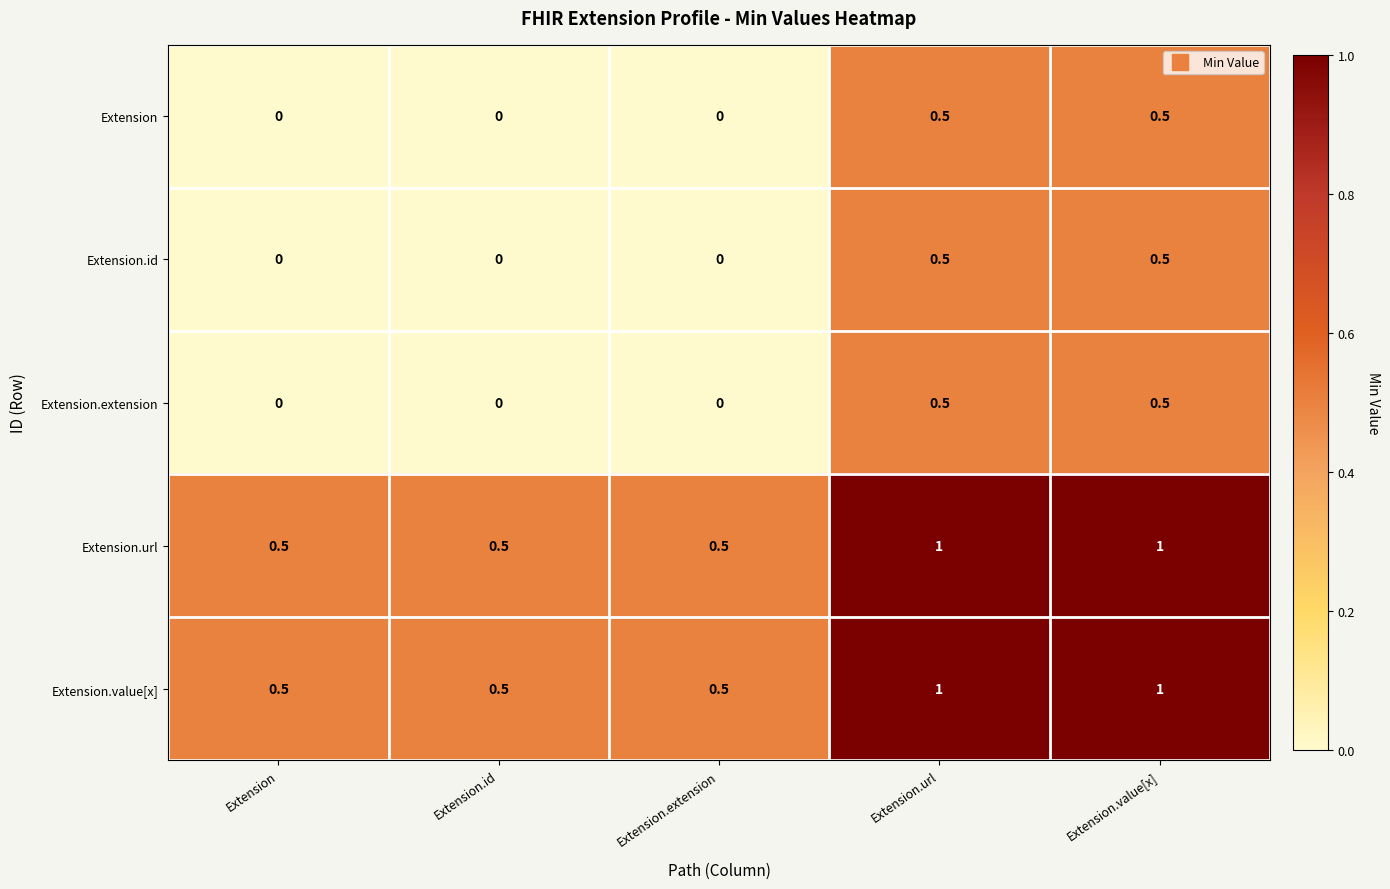

Reading left to right, transcribe all the data shown in this chart.

Extension: Extension=0.0	Extension.id=0.0	Extension.extension=0.0	Extension.url=0.5	Extension.value[x]=0.5
Extension.id: Extension=0.0	Extension.id=0.0	Extension.extension=0.0	Extension.url=0.5	Extension.value[x]=0.5
Extension.extension: Extension=0.0	Extension.id=0.0	Extension.extension=0.0	Extension.url=0.5	Extension.value[x]=0.5
Extension.url: Extension=0.5	Extension.id=0.5	Extension.extension=0.5	Extension.url=1.0	Extension.value[x]=1.0
Extension.value[x]: Extension=0.5	Extension.id=0.5	Extension.extension=0.5	Extension.url=1.0	Extension.value[x]=1.0